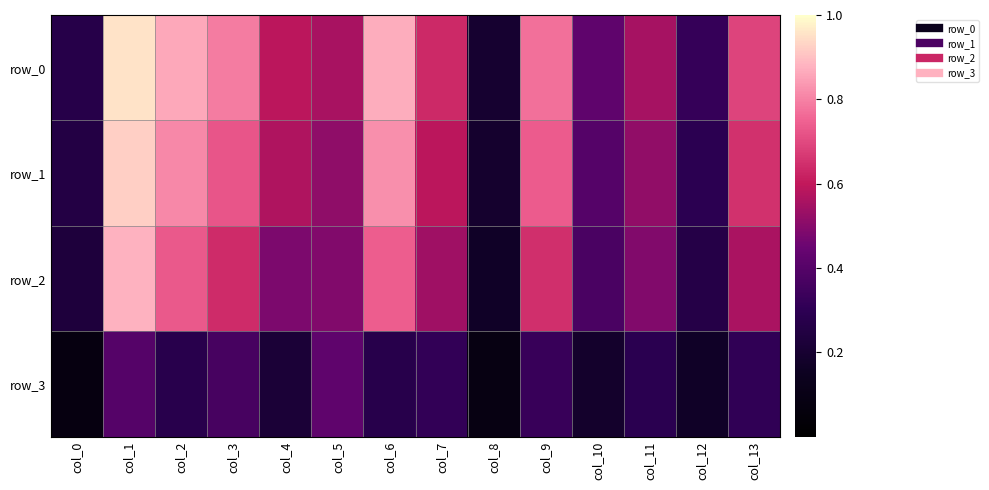

Is the value of row_2 at col_6 greater than the value of row_0 at col_10?

Yes